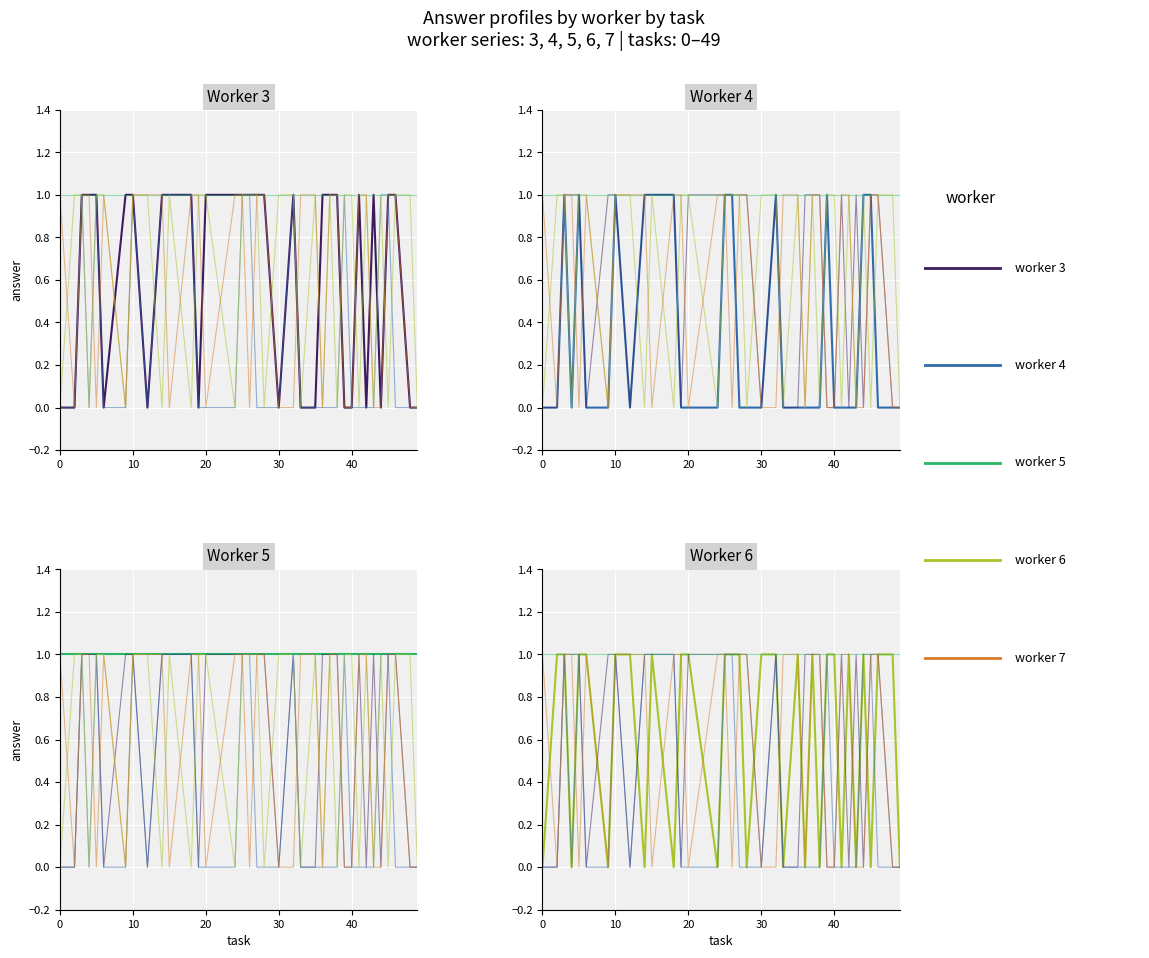

What is the average value of the worker 3 series?

1